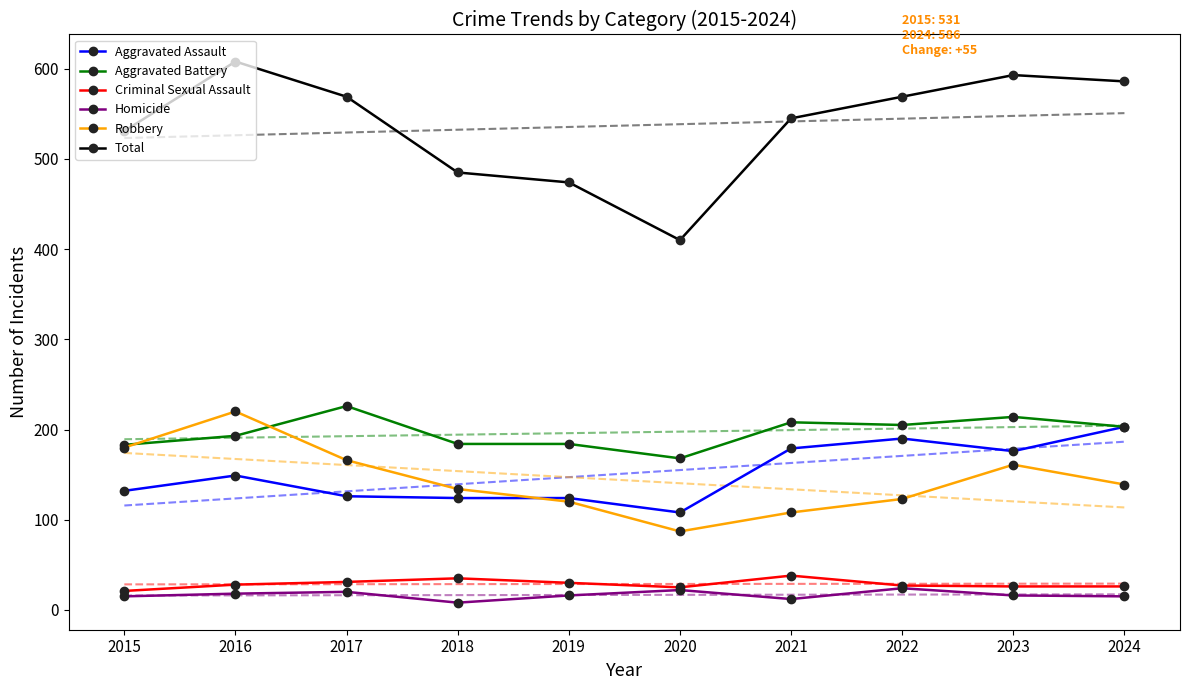

How many data points does each series have?

10